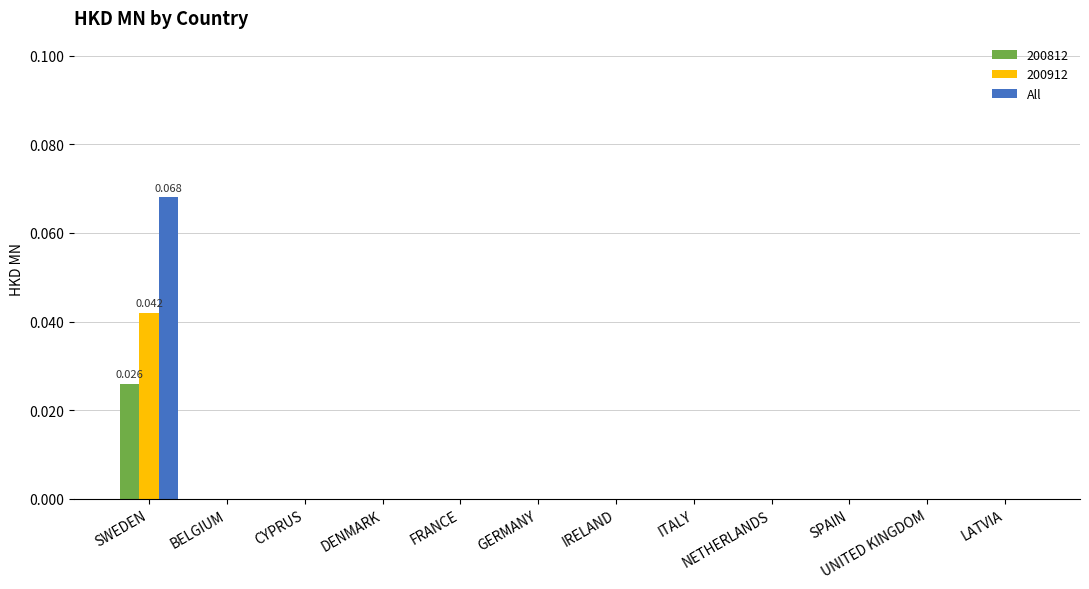

At which category does the chart reach its peak across all series?

SWEDEN